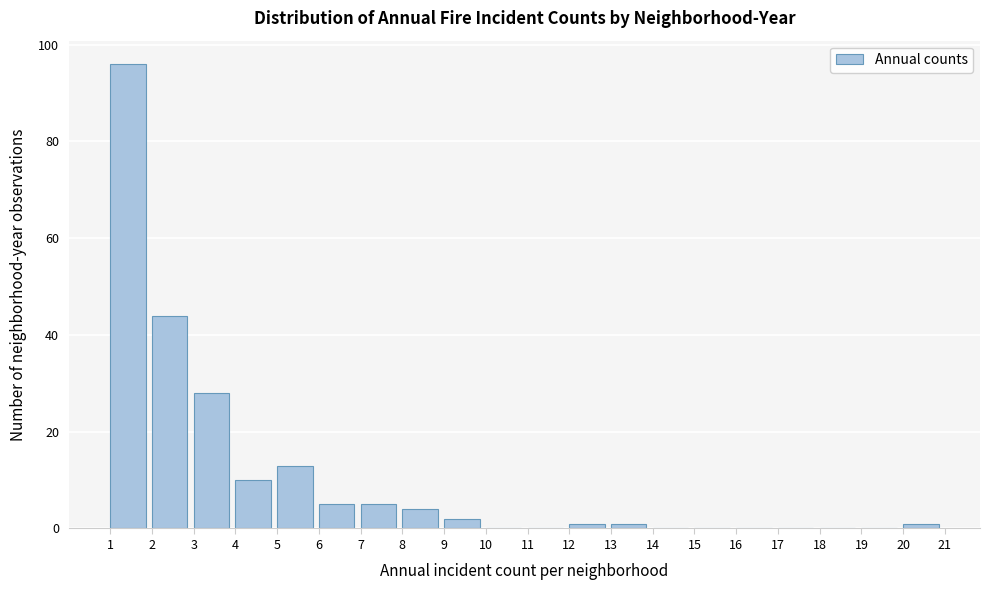

Reading left to right, transcribe this chart: for each bar, give the range it covers on the x-axis and its height. The values are not printed on the chart, so give them approximately, as read against the axis.

1 to 2: 96
2 to 3: 44
3 to 4: 28
4 to 5: 10
5 to 6: 14
6 to 7: 6
7 to 8: 6
8 to 9: 4
9 to 10: 2
10 to 11: 0
11 to 12: 0
12 to 13: under 2
13 to 14: under 2
14 to 15: 0
15 to 16: 0
16 to 17: 0
17 to 18: 0
18 to 19: 0
19 to 20: 0
20 to 21: under 2